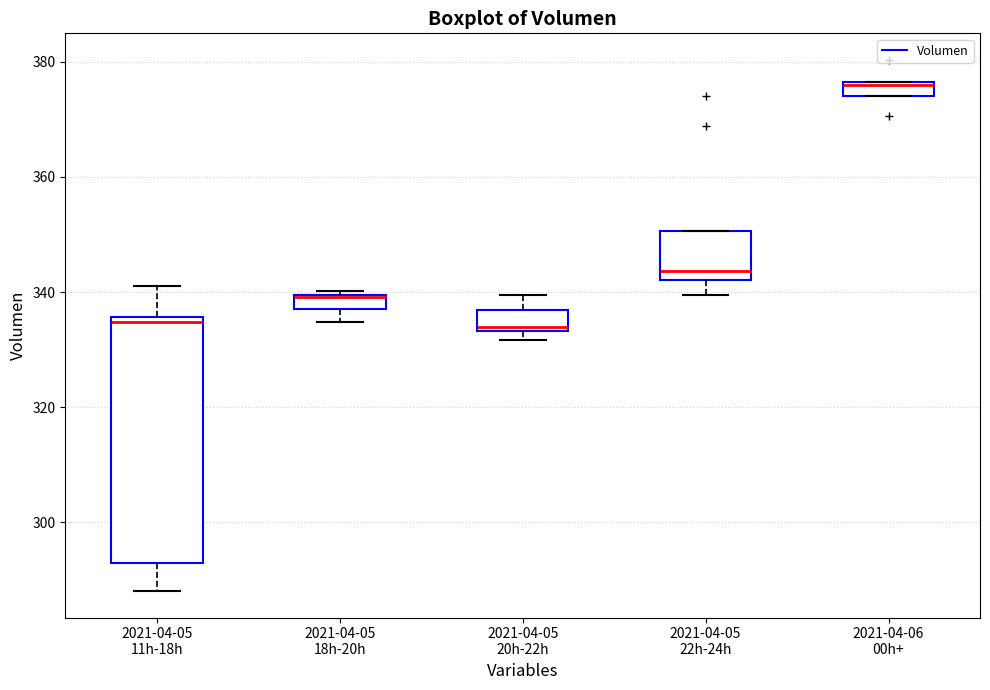

Where is the lower edge of the box for 2021-04-05 22h-24h on the y-axis? The values are not printed on the chart, so give them approximately, as read against the axis.

342